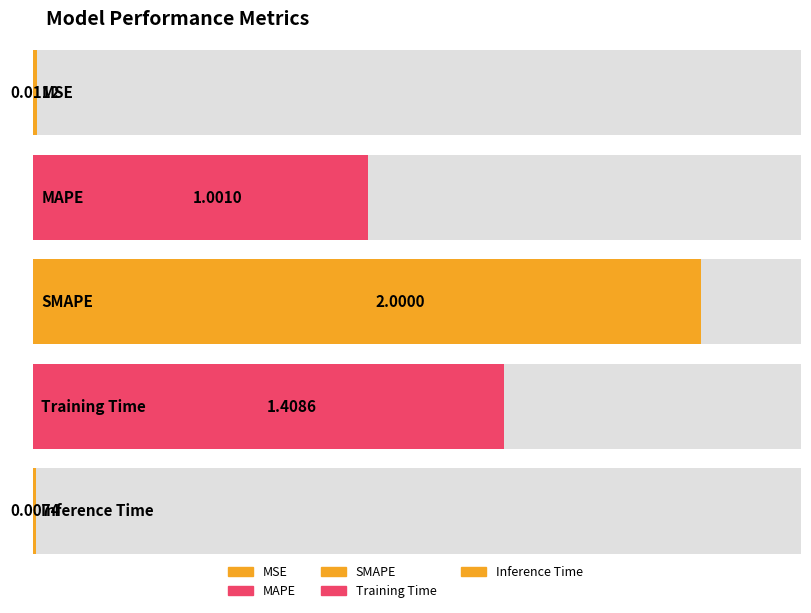

Rank the categories by value from highest to lowest.

SMAPE, Training Time, MAPE, MSE, Inference Time